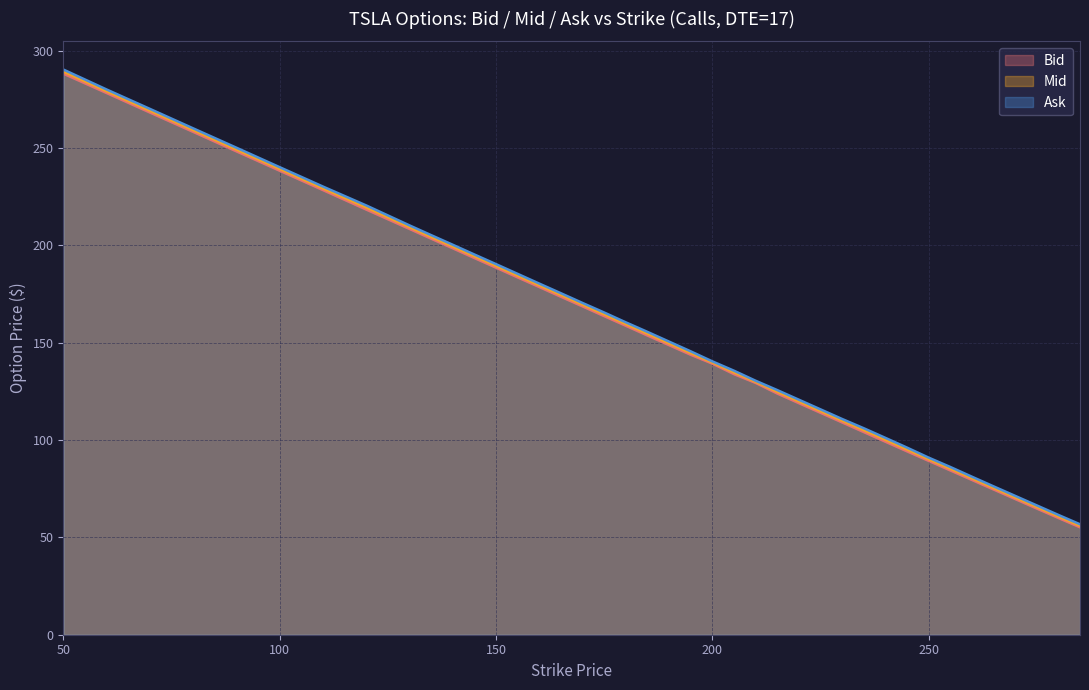

At which label does Bid first exceed 153?

50